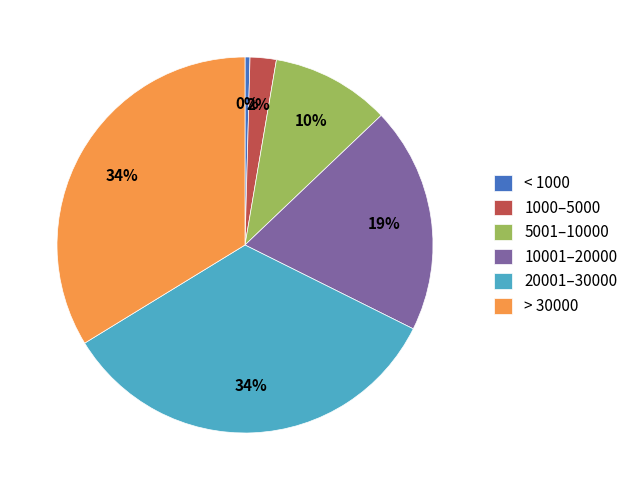

How many slices are in this pie chart?

6